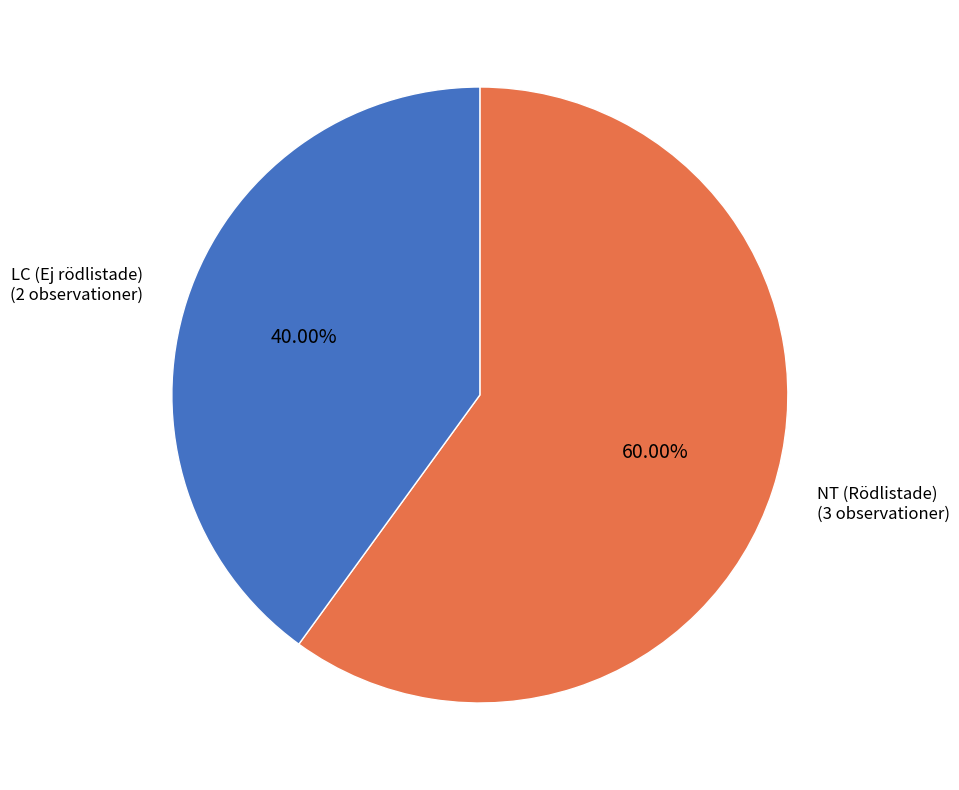

What is the largest slice in the pie chart?

NT (Rödlistade)